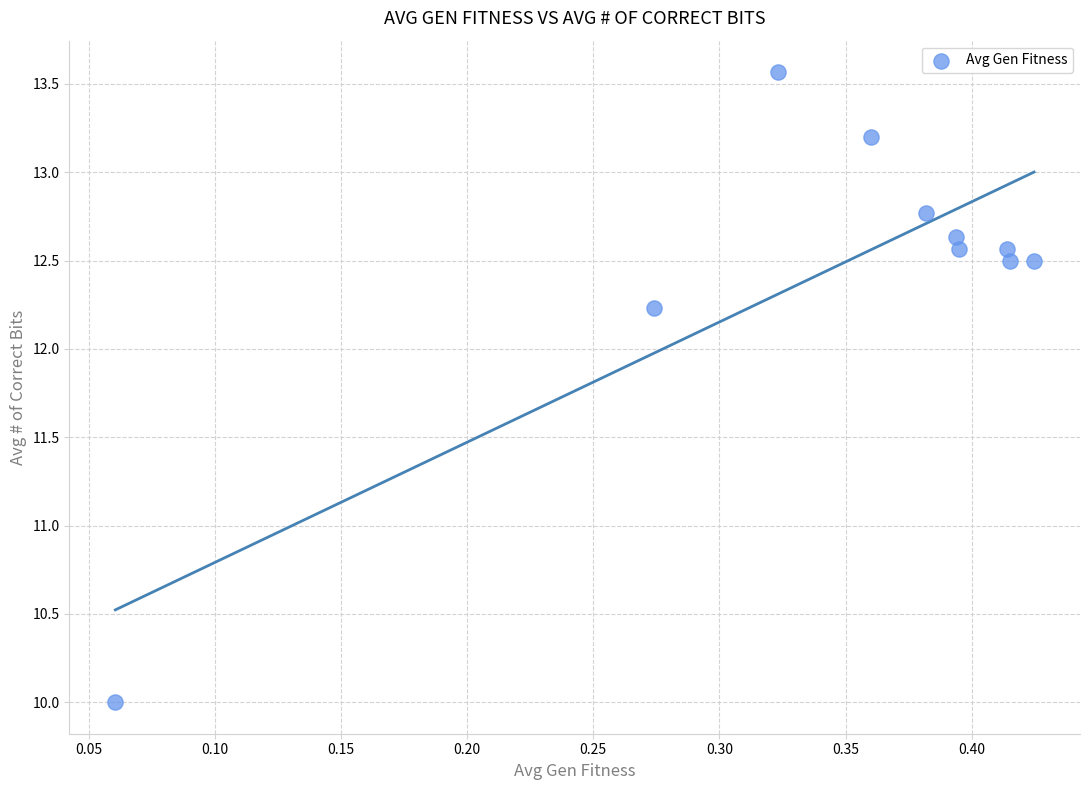

What Y value in the scatter plot is closest to 11?

10.0